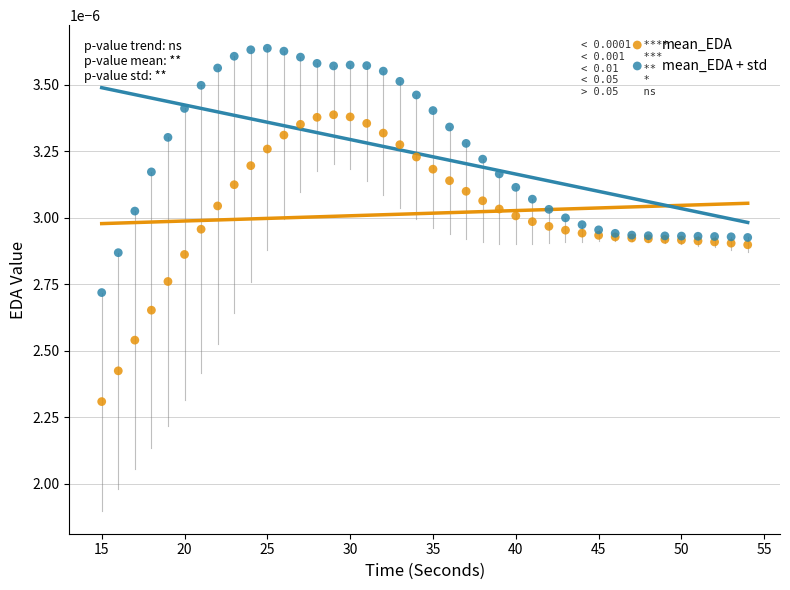

Which series reaches the maximum Y coordinate?

mean_EDA + std